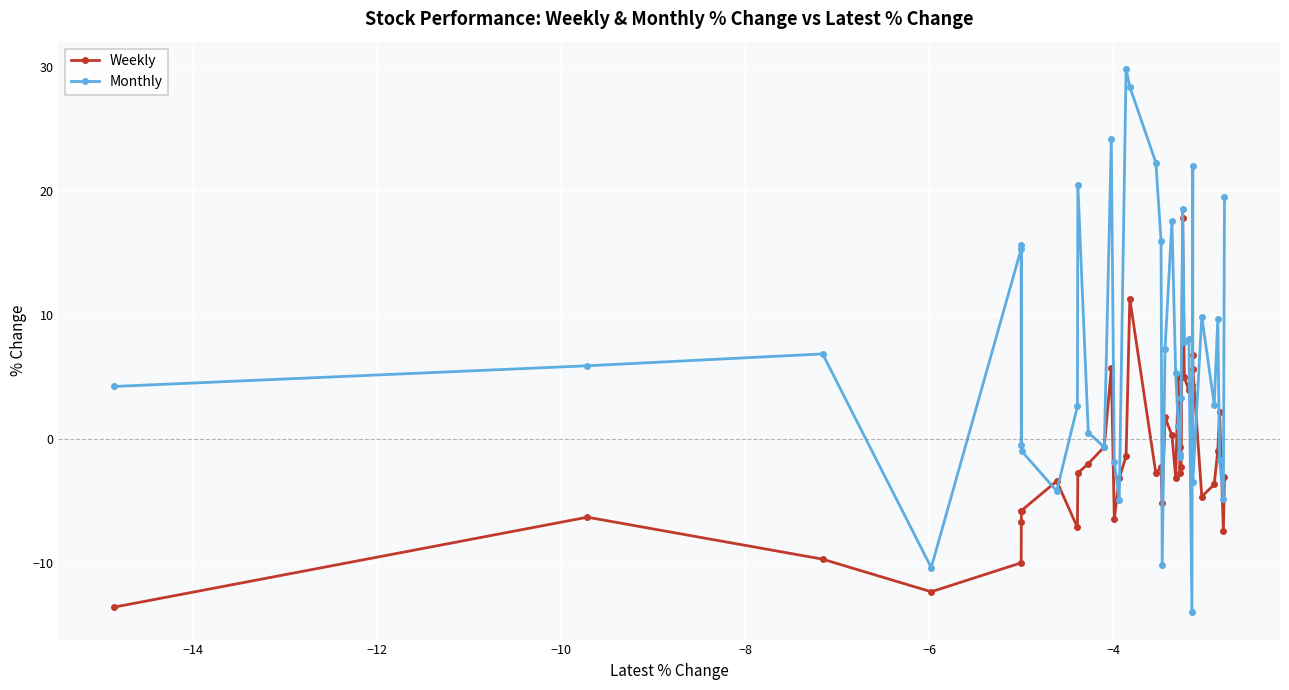

List the series in order of their overall mean, highest first.

Monthly, Weekly